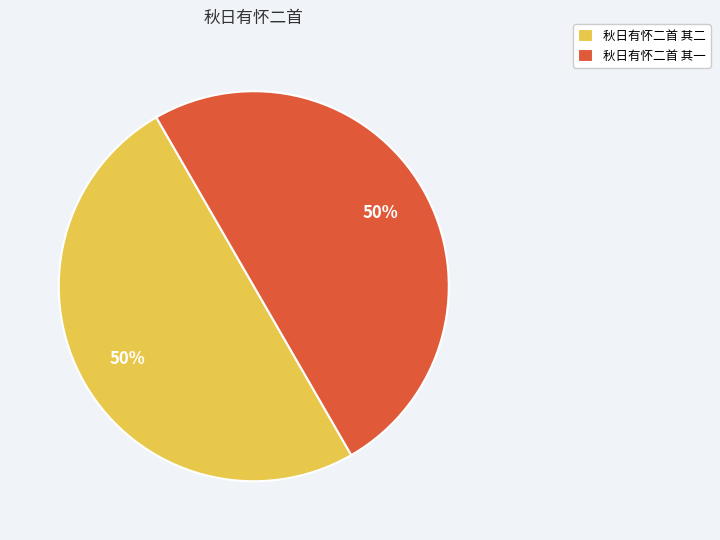

The 秋日有怀二首 其一 slice represents 50% of the pie. True or false?

True